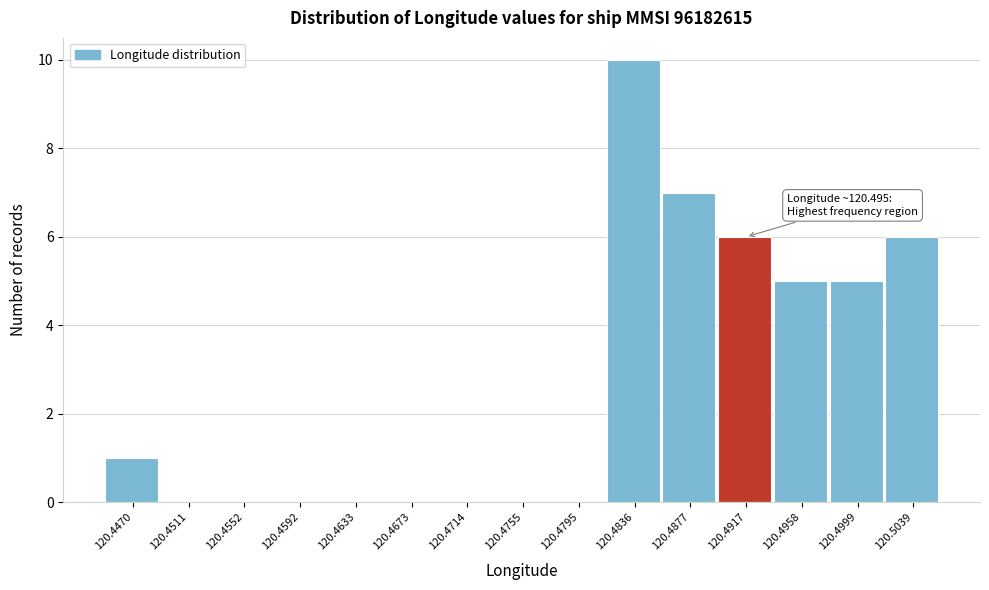

Reading right to left, transcribe all the data shown in this chart.

120.5039=6	120.4999=5	120.4958=5	120.4917=6	120.4877=7	120.4836=10	120.4795=0	120.4755=0	120.4714=0	120.4673=0	120.4633=0	120.4592=0	120.4552=0	120.4511=0	120.4470=1